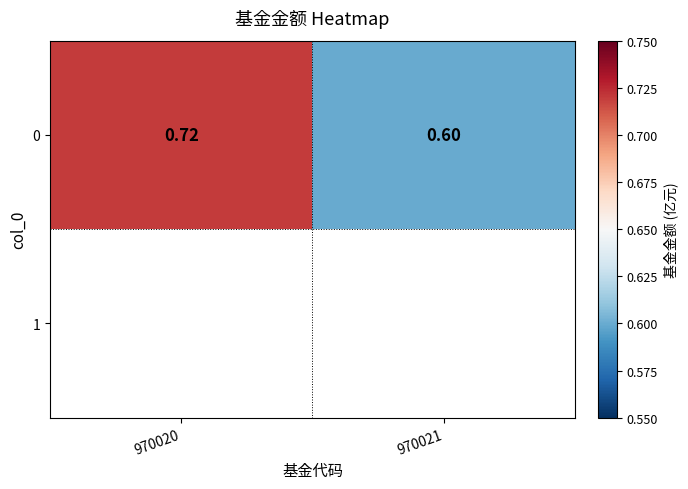

At which category does the chart reach its peak across all series?

970020